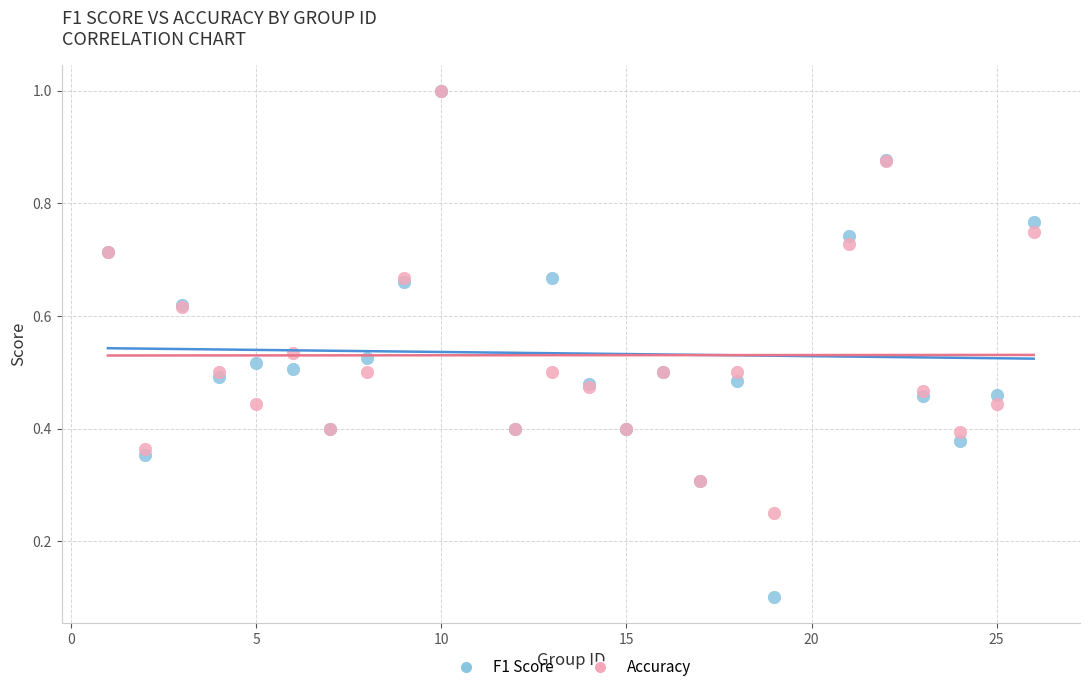

What are all the series names shown in the legend?

F1 Score, Accuracy